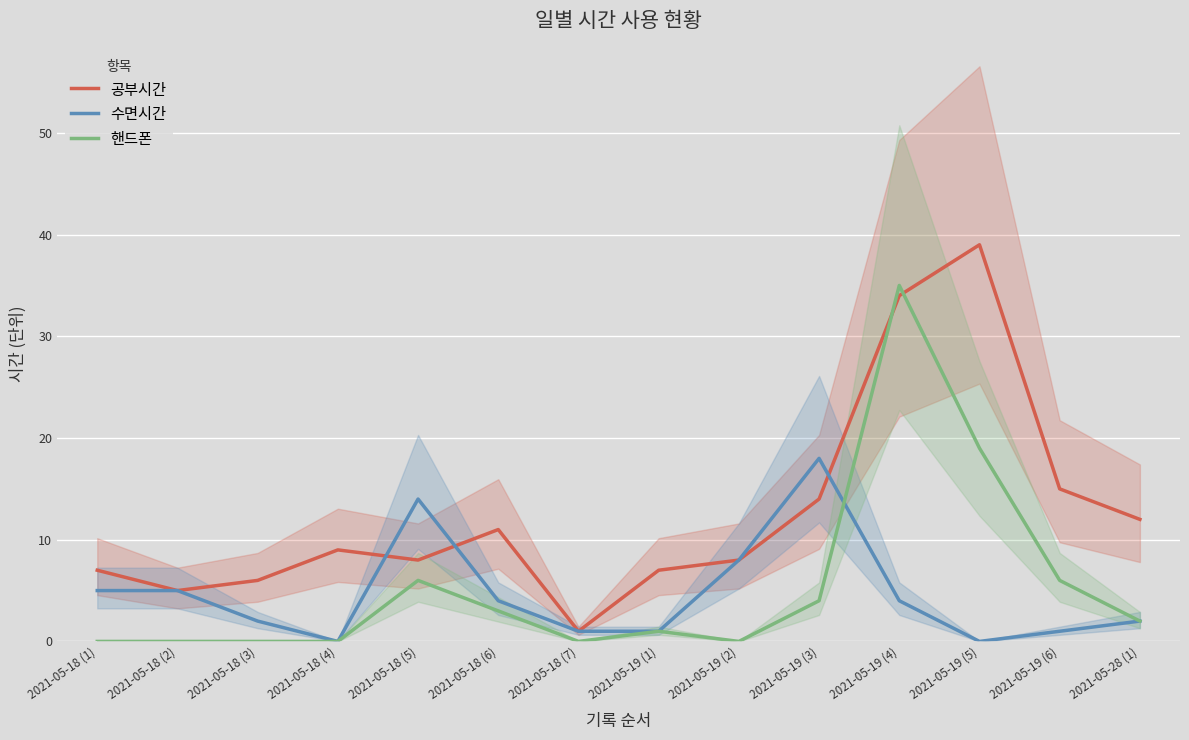

Is it true that 핸드폰 equals 2 at 2021-05-19 (3)?

False